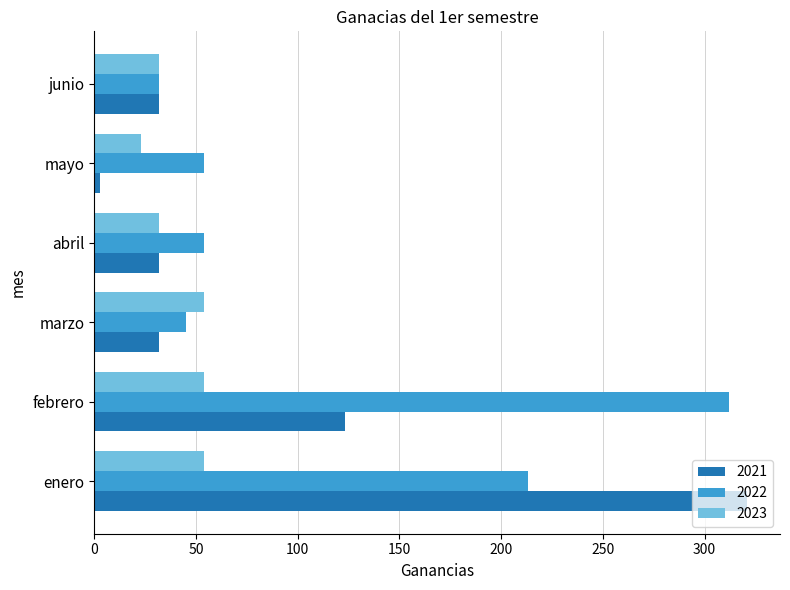

Which series has the largest range (max minus min)?

2021